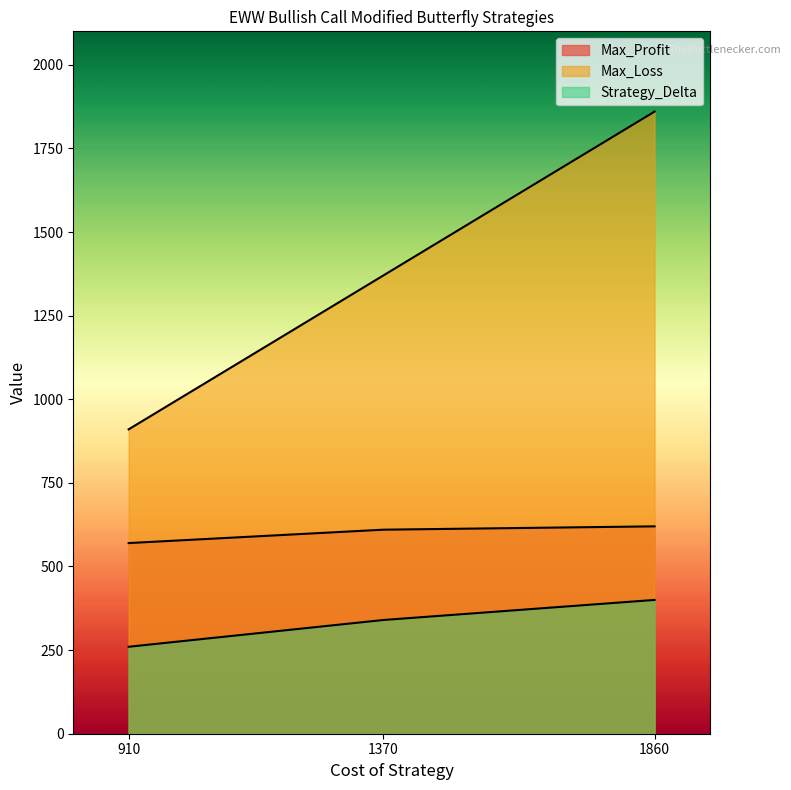

What is the sum of the Max_Loss values at 1860 and 910?

2770